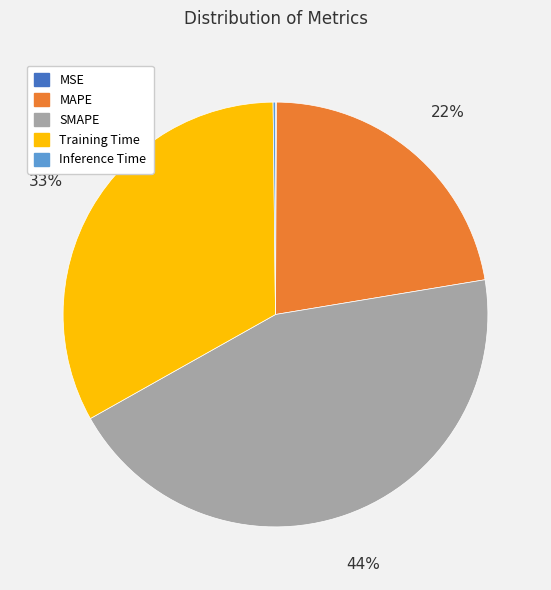

Combined, do MAPE and Training Time account for over 50%?

Yes